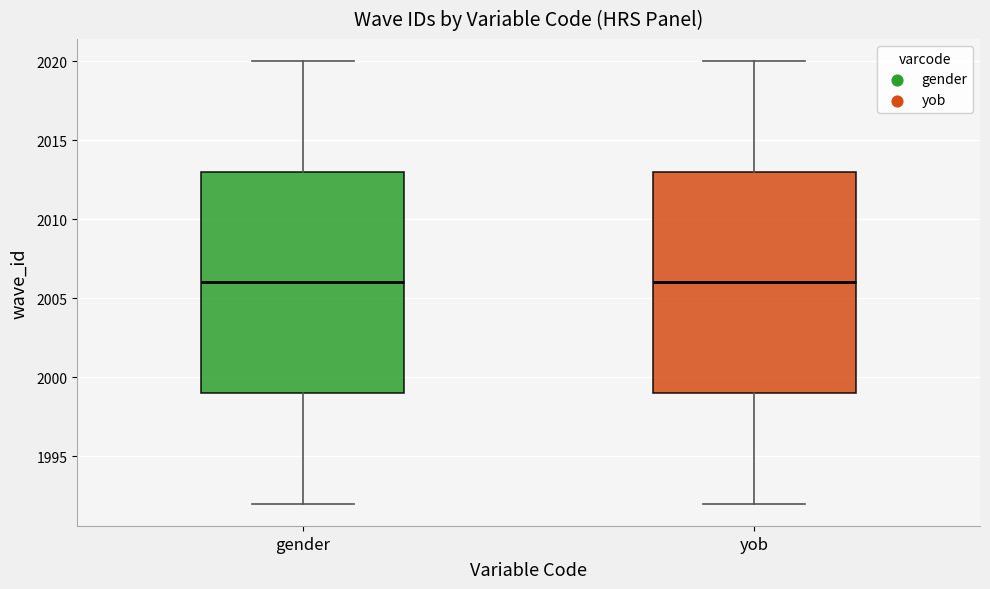

Reading left to right, transcribe this box plot: for each box, give where its median line is, the range the box spans, and where its two whiskers end, as read against the y-axis. The values are not printed on the chart, so give them approximately, as read against the axis.

gender: median 2006, box 1999 to 2013, whiskers 1992 to 2020
yob: median 2006, box 1999 to 2013, whiskers 1992 to 2020